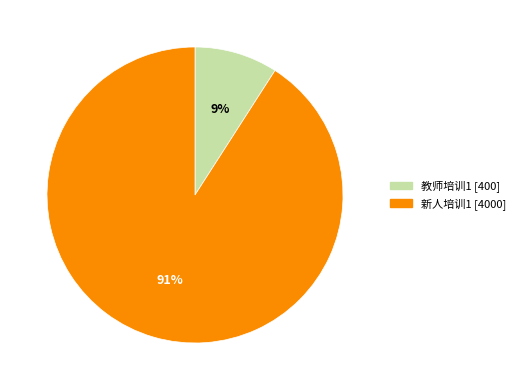

To the nearest percent, what portion does 新人培训1 [4000] represent?

91%